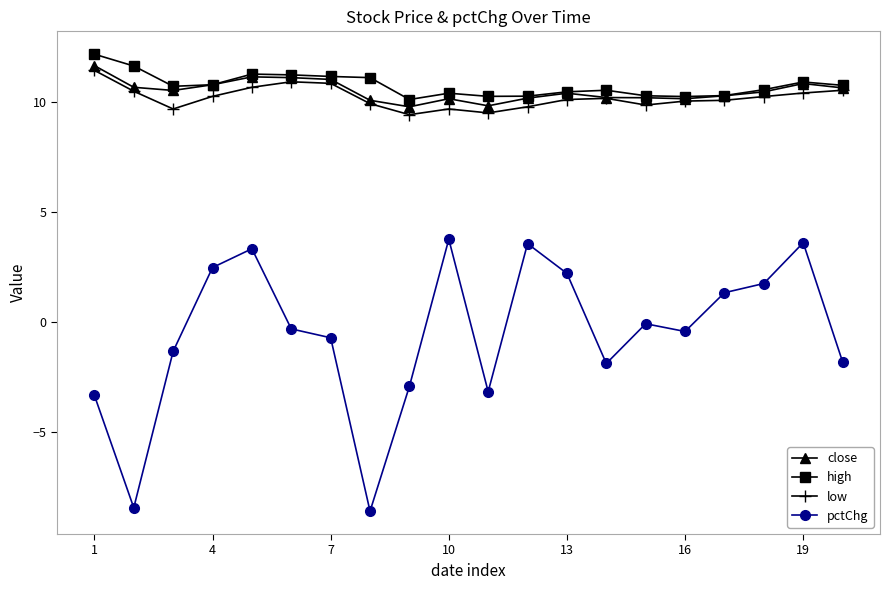

What is the minimum value shown in the chart?

-8.6